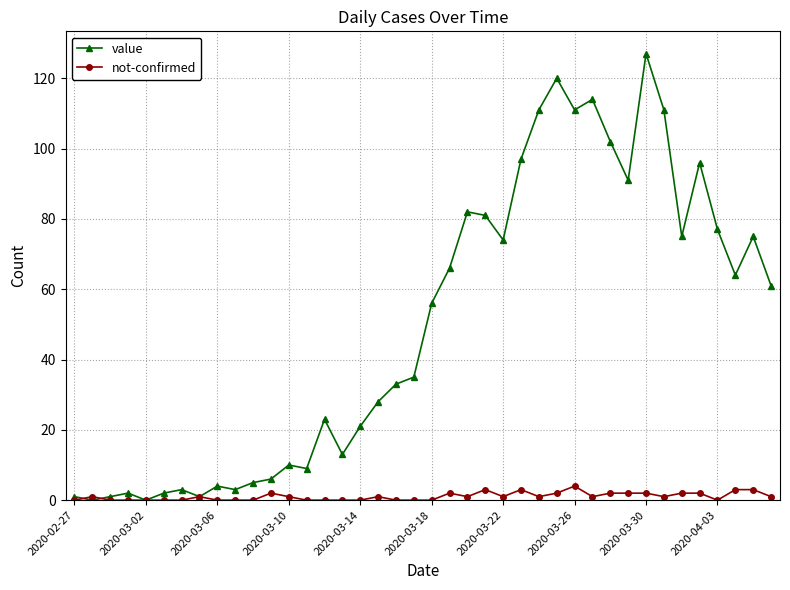

Which series has the largest range (max minus min)?

value